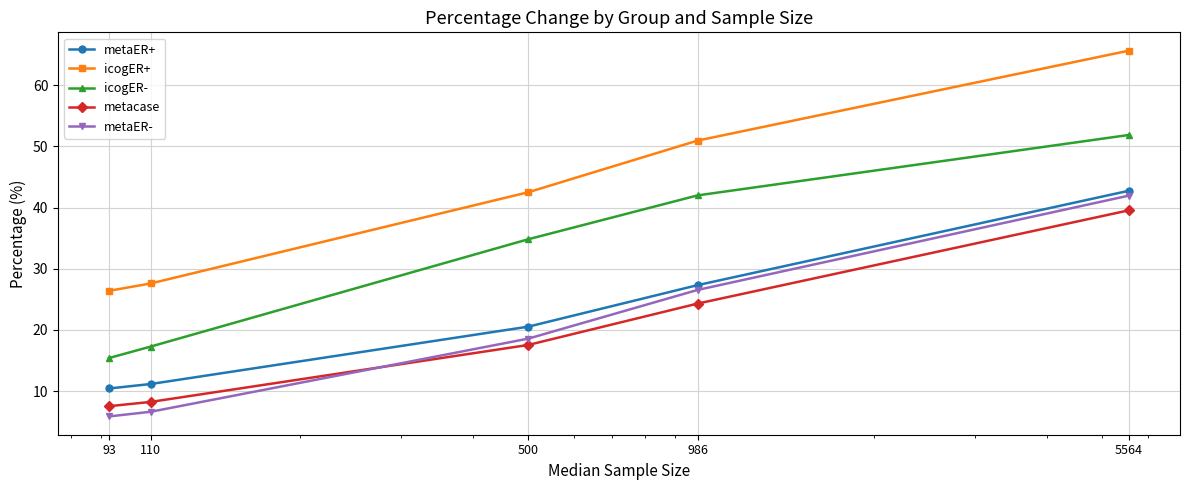

What is the greatest value displayed?

65.7